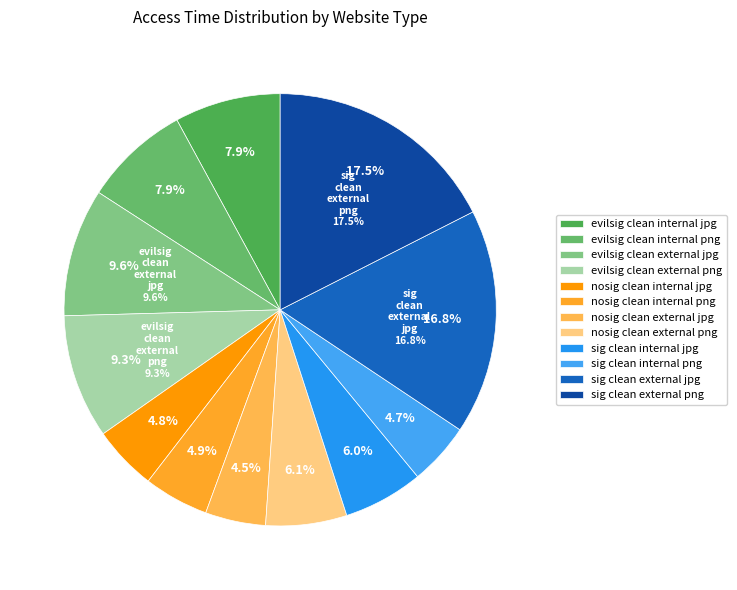

Does nosig_clean_internal_png represent more than half of the total?

No